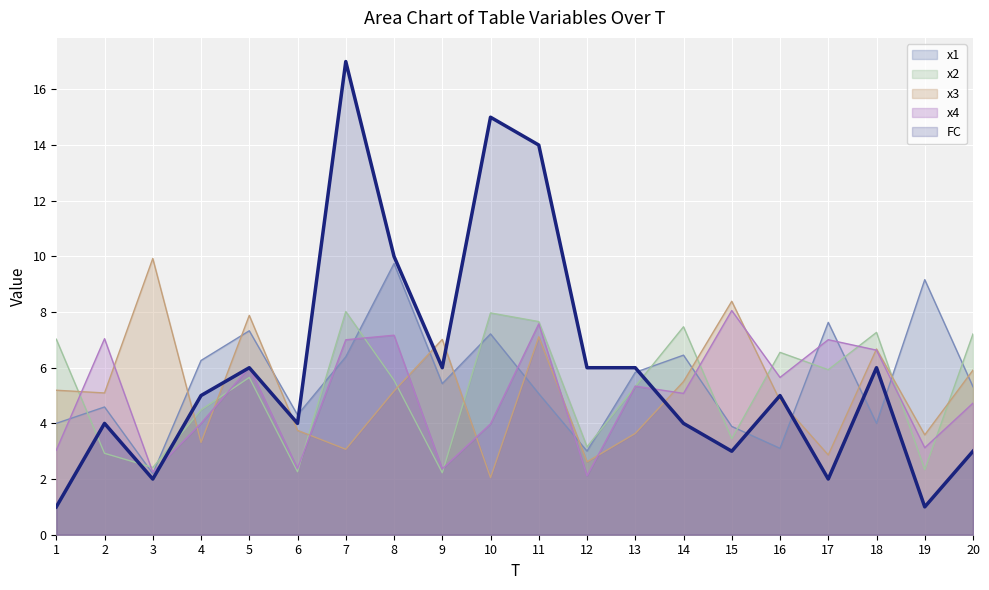

Reading right to left, list all the values displayed in this chart.

x1: 20=5.3	19=9.2	18=4.0	17=7.6	16=3.1	15=3.9	14=6.5	13=5.8	12=3.0	11=5.1	10=7.2	9=5.4	8=9.7	7=6.4	6=4.3	5=7.3	4=6.3	3=2.2	2=4.6	1=4.0
x2: 20=7.2	19=2.3	18=7.3	17=5.9	16=6.6	15=3.4	14=7.5	13=5.3	12=3.2	11=7.7	10=8.0	9=2.2	8=5.6	7=8.0	6=2.3	5=5.7	4=4.5	3=2.4	2=2.9	1=7.0
x3: 20=5.9	19=3.6	18=6.7	17=2.9	16=4.8	15=8.4	14=5.5	13=3.6	12=2.6	11=7.1	10=2.1	9=7.0	8=5.2	7=3.1	6=3.7	5=7.9	4=3.3	3=9.9	2=5.1	1=5.2
x4: 20=4.7	19=3.1	18=6.6	17=7.0	16=5.7	15=8.1	14=5.1	13=5.3	12=2.1	11=7.6	10=4.0	9=2.4	8=7.2	7=7.0	6=2.4	5=6.0	4=4.0	3=2.2	2=7.0	1=3.0
FC: 20=3.0	19=1.0	18=6.0	17=2.0	16=5.0	15=3.0	14=4.0	13=6.0	12=6.0	11=14.0	10=15.0	9=6.0	8=10.0	7=17.0	6=4.0	5=6.0	4=5.0	3=2.0	2=4.0	1=1.0